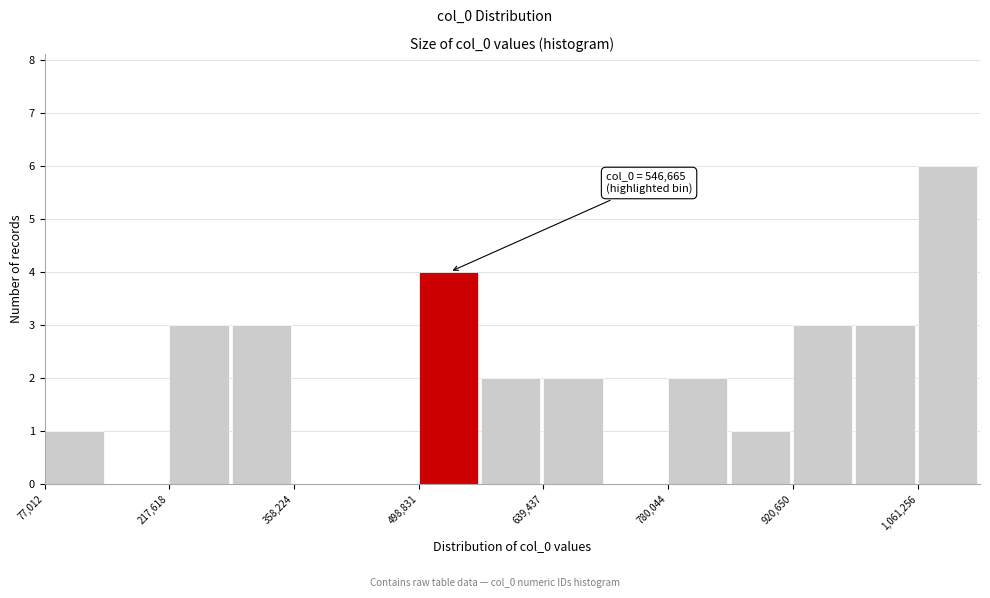

Around what value on the x-axis is the tallest bar? Give the approximate position of its centre, as read against the axis.

1100000